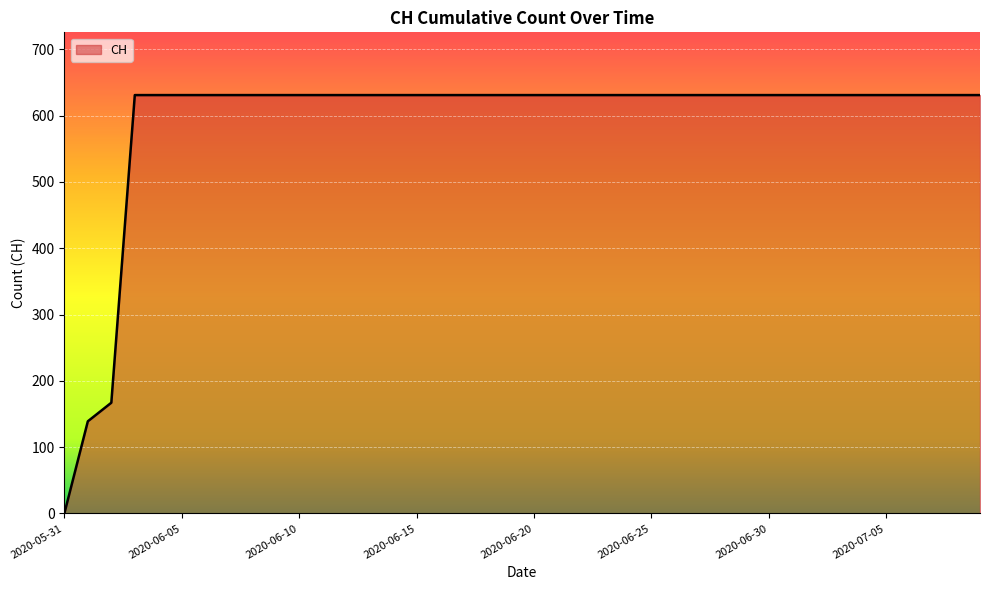

What is the difference between the maximum and second lowest values?

492